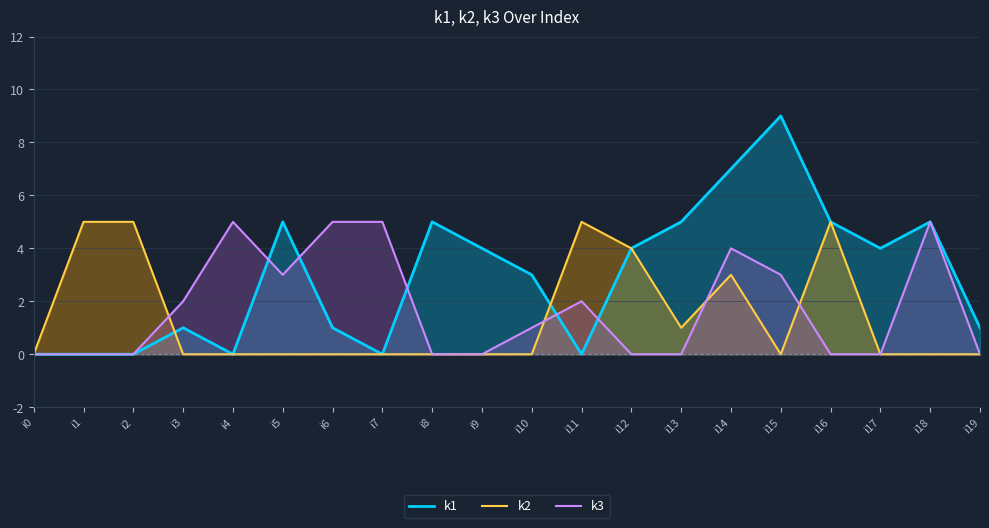

Rank the categories by k3 value from highest to lowest.

i4, i6, i7, i18, i14, i5, i15, i3, i11, i10, i0, i1, i2, i8, i9, i12, i13, i16, i17, i19